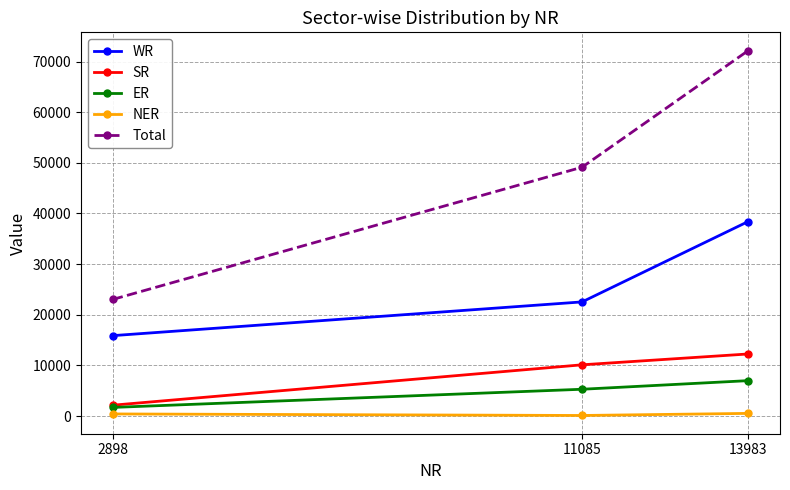

Is it true that Total equals 64772 at 11085?

False